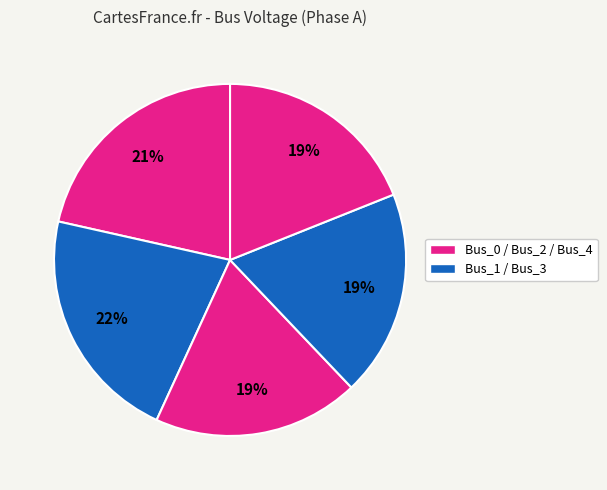

Count the number of slices in the pie.

5